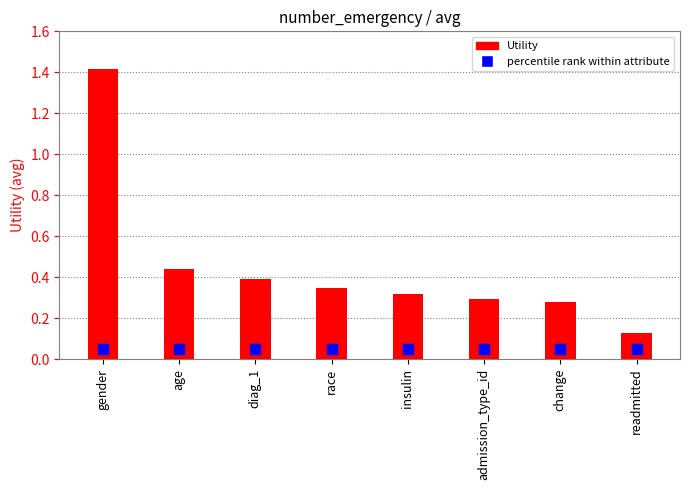

At which label is the value closest to 0?

readmitted